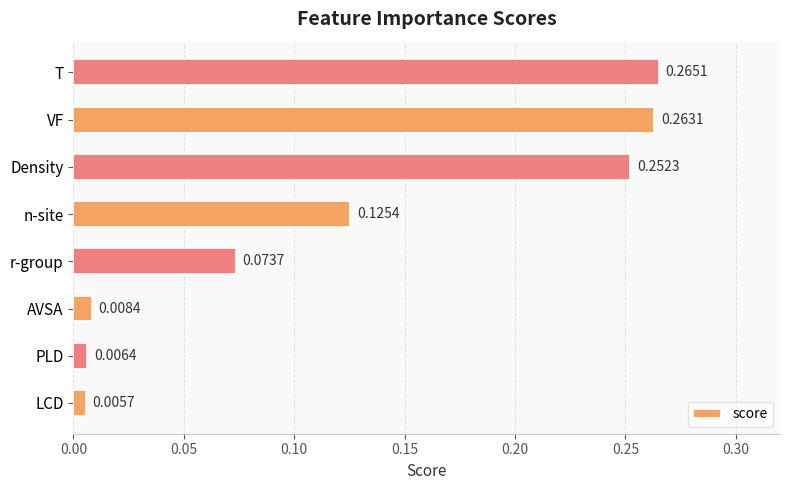

At which label is the value closest to 0?

LCD